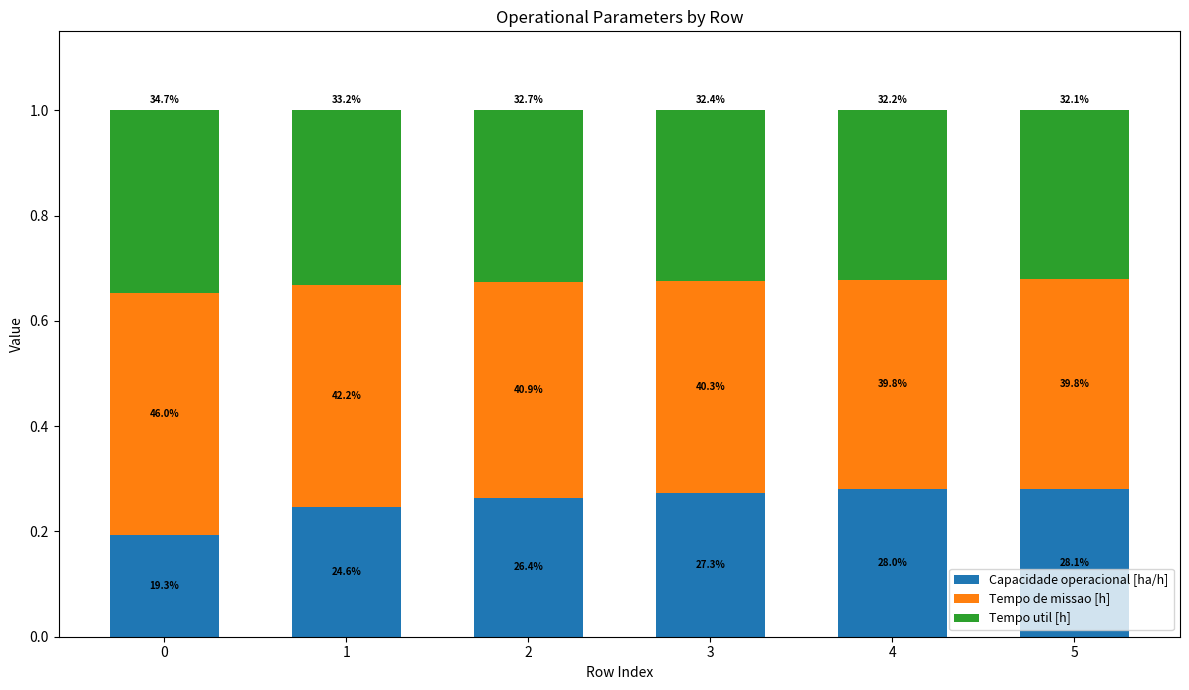

What is the approximate value of Tempo de missao [h] at 2?

0.4